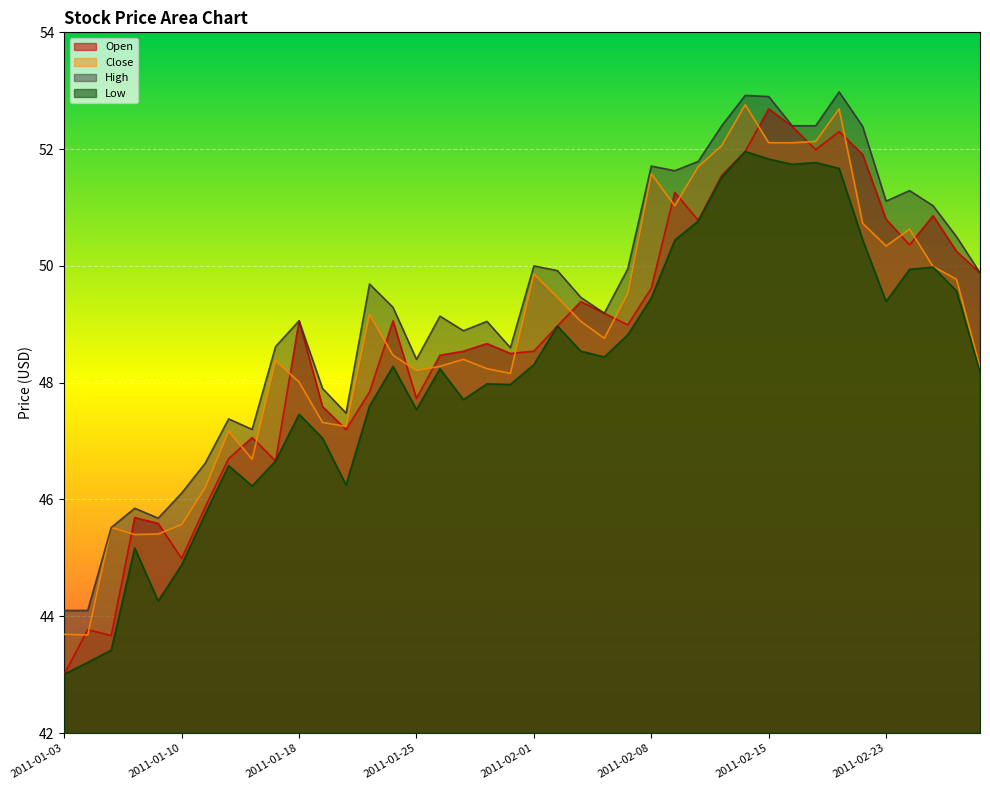

True or false: Low and High cross at least once.

False